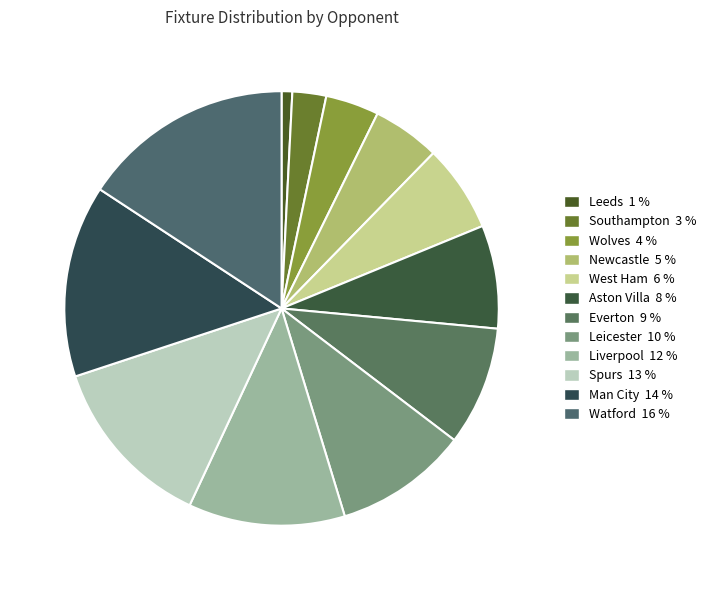

To the nearest percent, what is the difference between the largest and smallest slice percentages?

15%